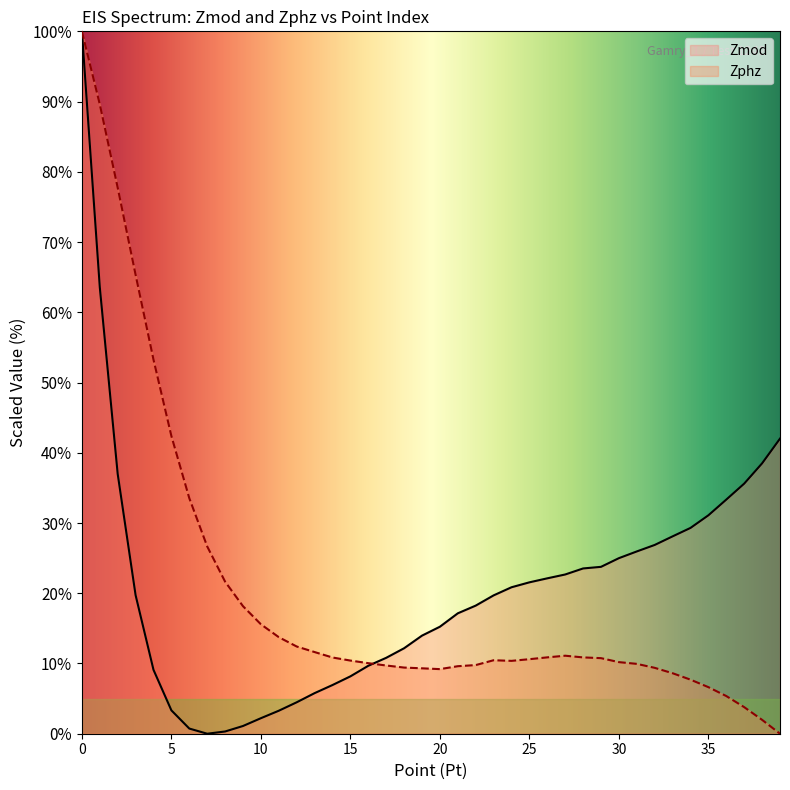

Reading left to right, transcribe all the data shown in this chart.

Zmod: 100.0	63.6	37.0	19.7	9.1	3.3	0.7	0.0	0.3	1.1	2.2	3.3	4.5	5.8	6.9	8.2	9.7	10.8	12.2	14.0	15.2	17.1	18.2	19.7	20.9	21.6	22.1	22.7	23.5	23.8	25.0	26.0	26.9	28.1	29.3	31.1	33.3	35.6	38.5	42.0
Zphz: 100.0	89.6	77.7	65.3	53.3	42.4	33.5	26.7	21.6	18.2	15.6	13.7	12.4	11.6	10.9	10.4	10.0	9.7	9.4	9.3	9.2	9.6	9.8	10.5	10.4	10.6	10.9	11.1	10.9	10.8	10.2	9.9	9.4	8.6	7.7	6.6	5.4	3.8	2.0	0.0